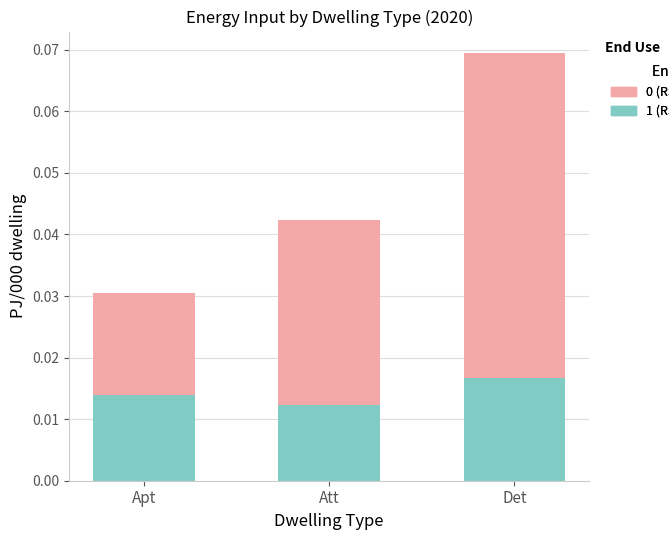

At which category is the sum across all series the highest?

Det